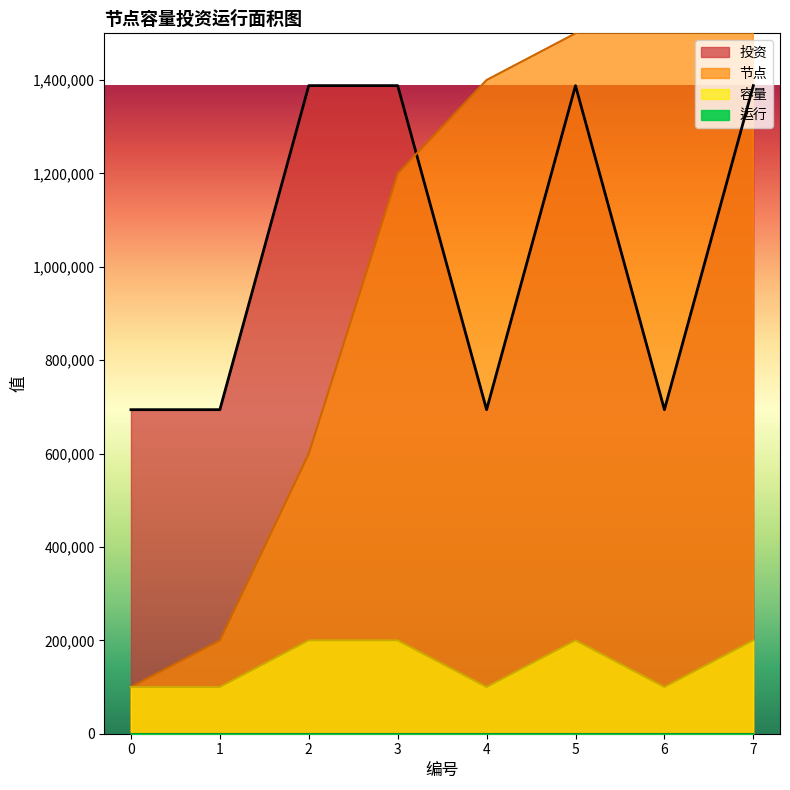

True or false: 投资 and 容量 cross at least once.

False